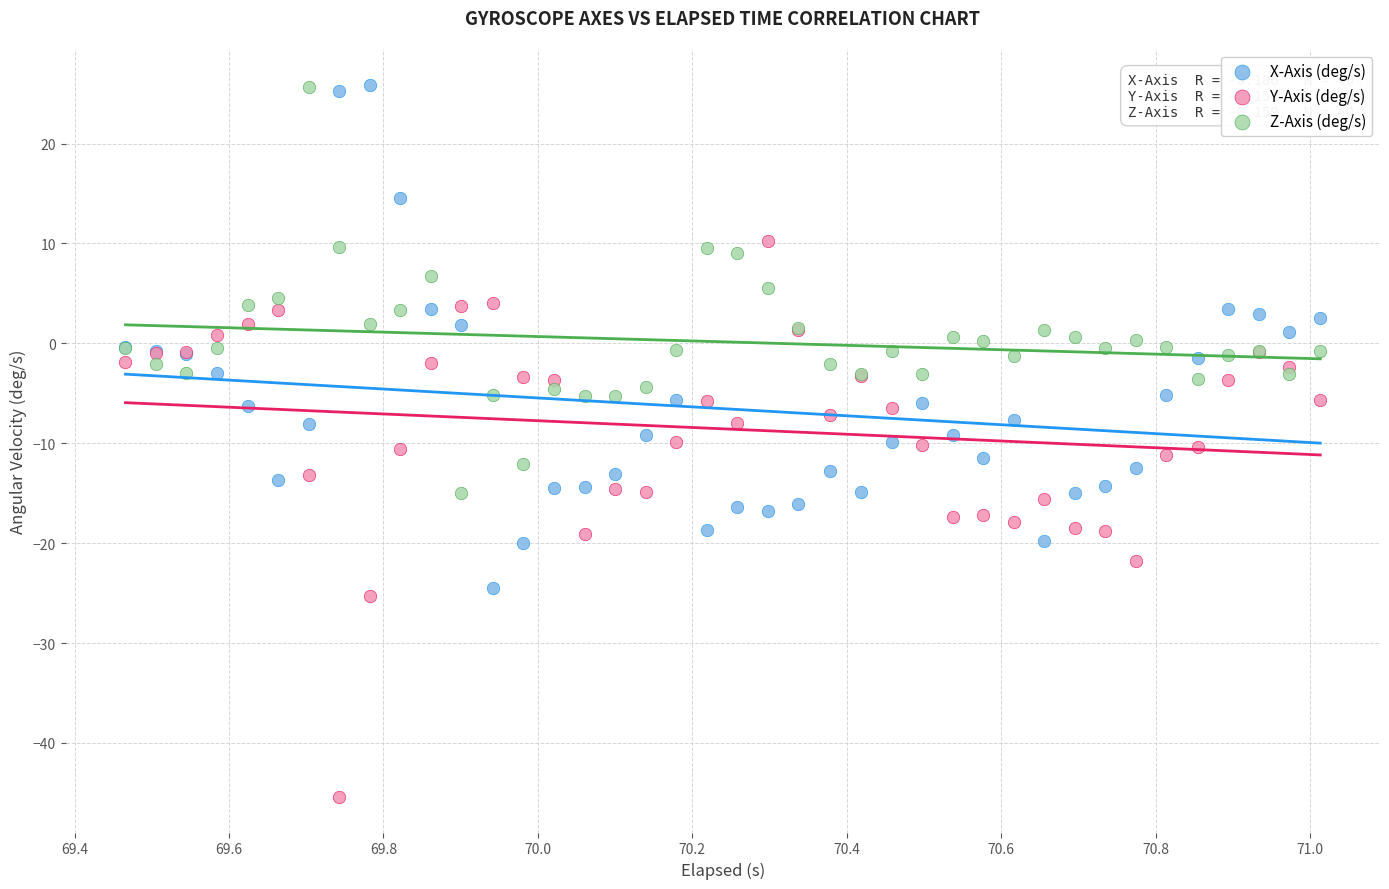

What is the X range (max minus min) for the scatter plot?

1.5